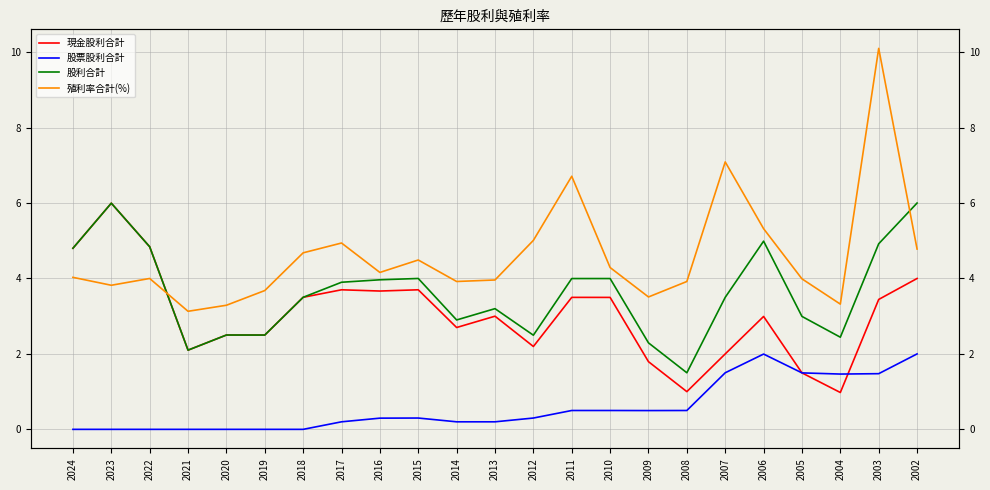

What is the average value of the 股票股利合計 series?

0.6